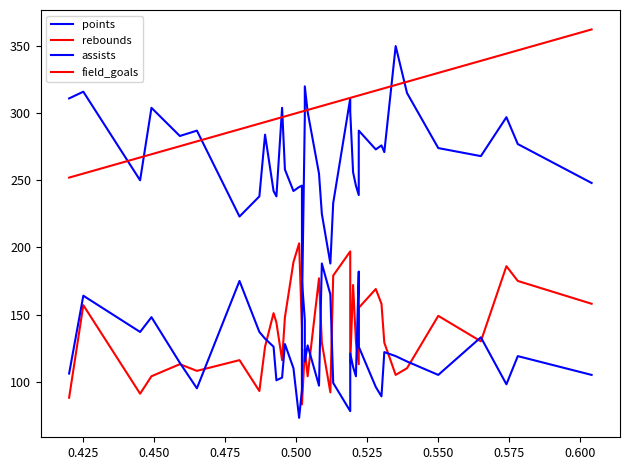

How many lines are shown in the chart?

4